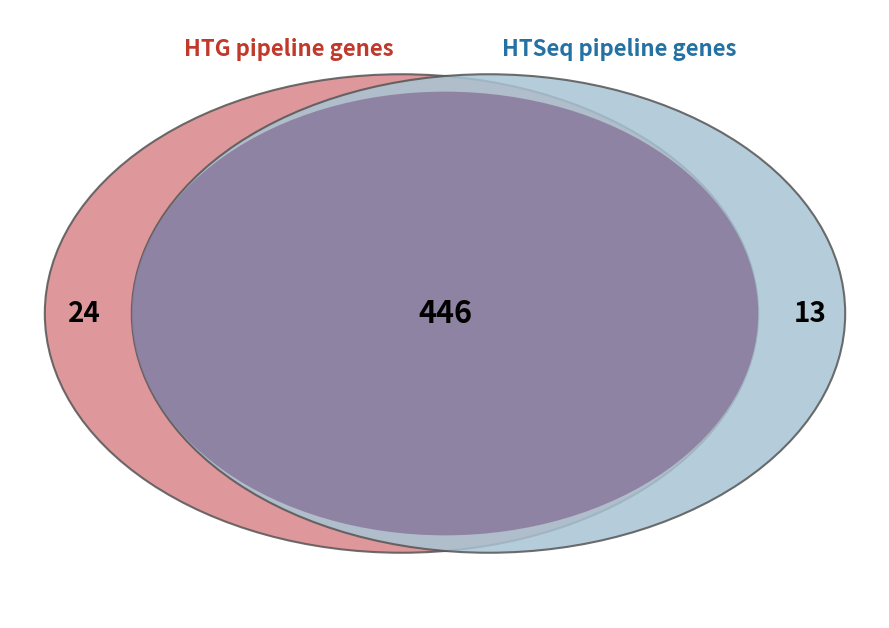

True or false: Bus_4 accounts for 11% of the total.

False